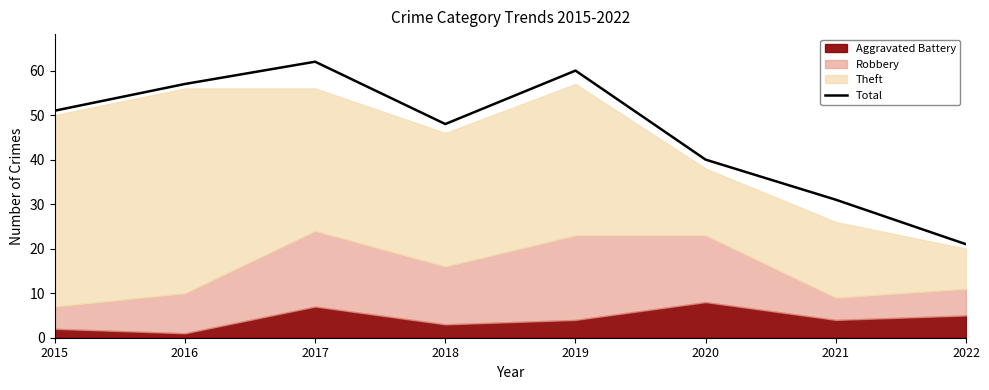

True or false: the data shows 62 at 2017.

True